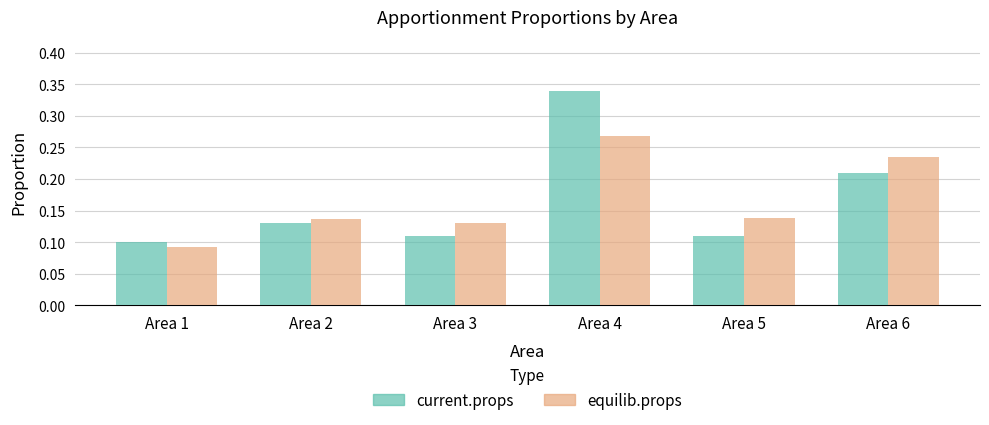

At Area 3, list the series in order from smallest to largest.

current.props, equilib.props